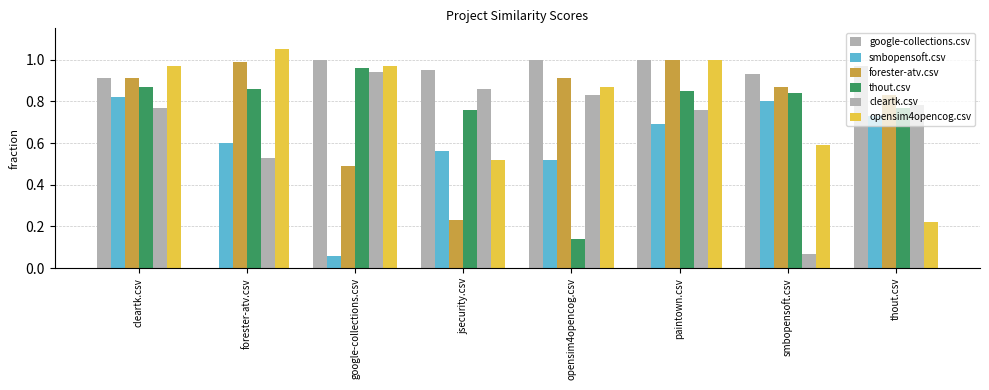

What is the average value of the forester-atv.csv series?

0.8